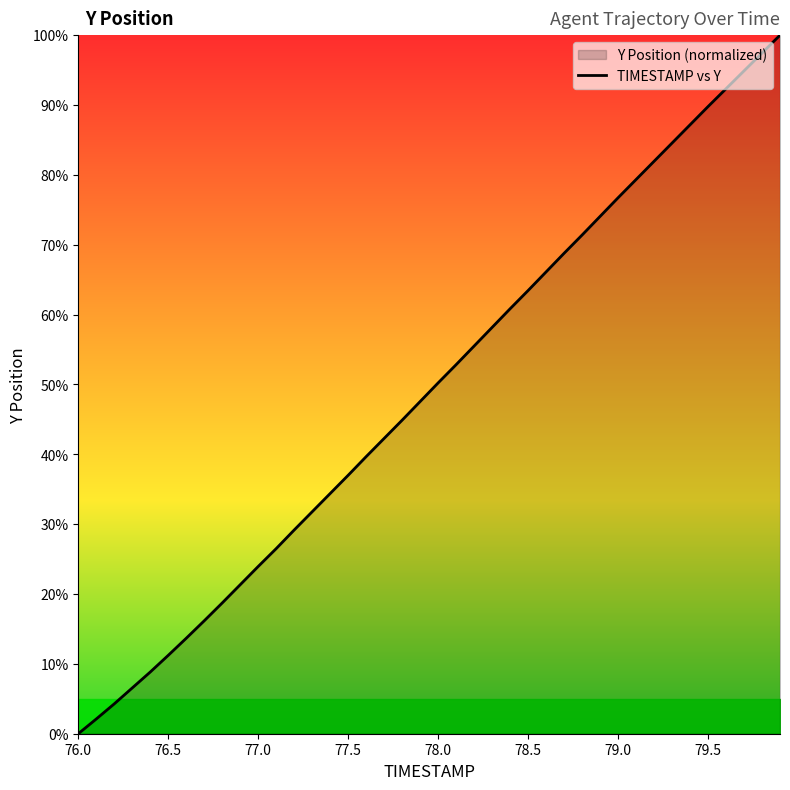

Reading right to left, transcribe all the data shown in this chart.

100.0	97.4	94.9	92.3	89.8	87.2	84.6	81.9	79.3	76.7	74.1	71.4	68.8	66.1	63.4	60.8	58.2	55.5	52.8	50.2	47.6	44.9	42.3	39.7	37.0	34.4	31.8	29.2	26.5	23.9	21.3	18.7	16.2	13.7	11.2	8.8	6.6	4.3	2.1	0.0